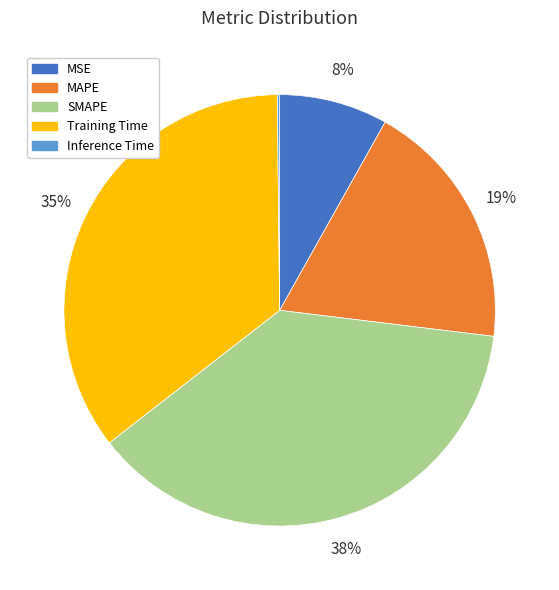

Which has a higher value, SMAPE or MAPE?

SMAPE